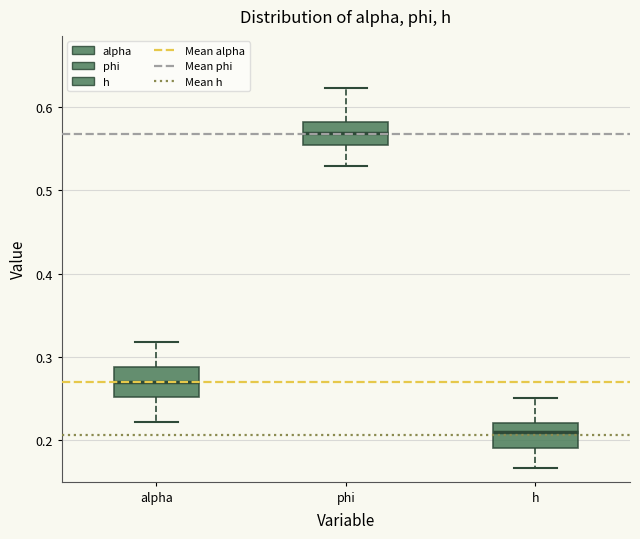

Where does the upper whisker of the box for phi end on the y-axis? The values are not printed on the chart, so give them approximately, as read against the axis.

0.62